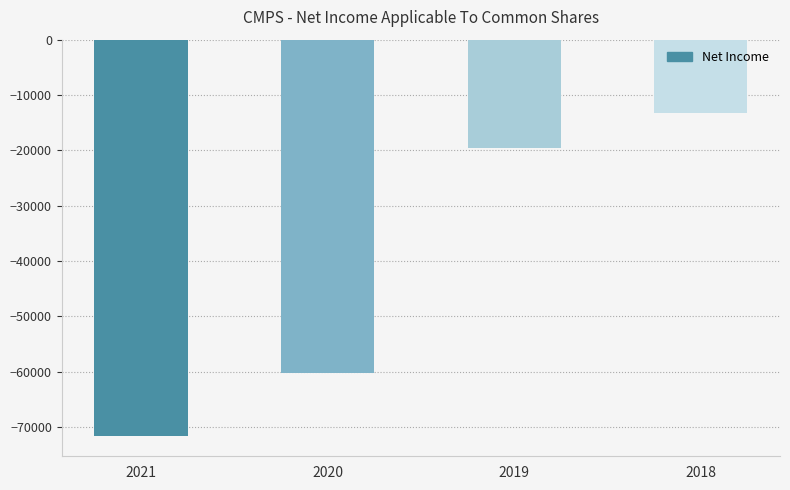

What is the change in value from 2021 to 2018?

+58500